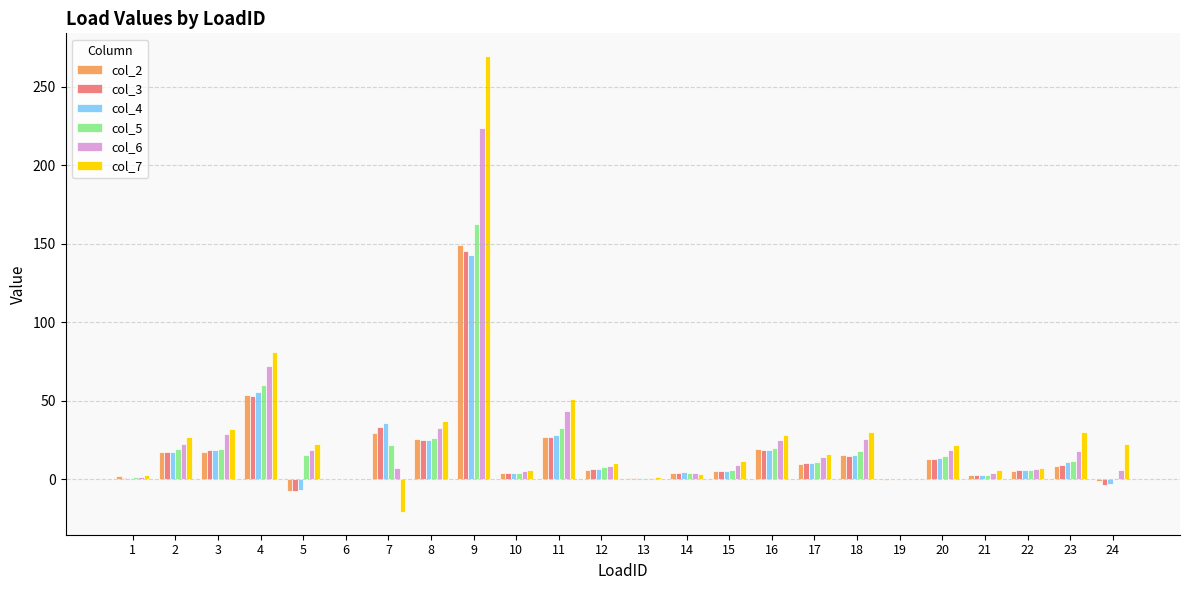

What is the sum of the col_2 values at 14 and 21?

6.6